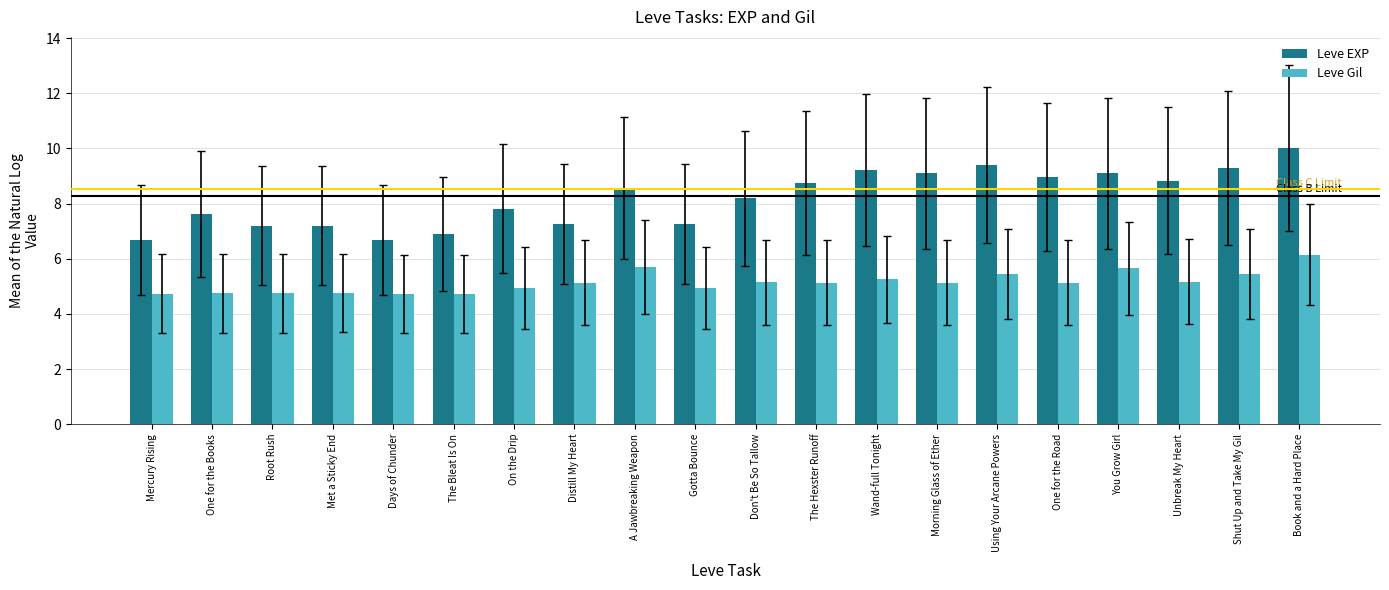

What is the greatest value displayed?

10.0